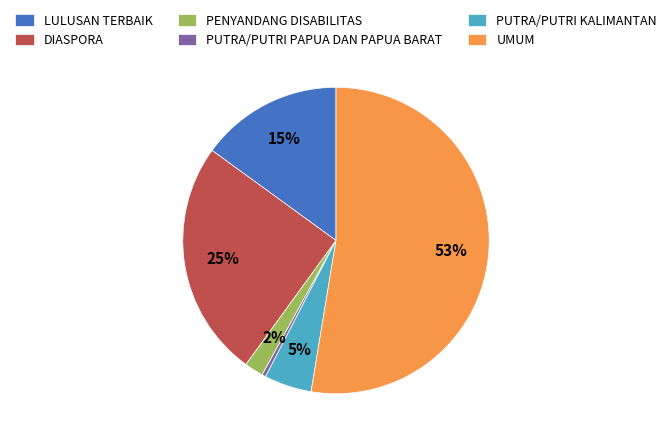

Which slice is the smallest?

PUTRA/PUTRI PAPUA DAN PAPUA BARAT